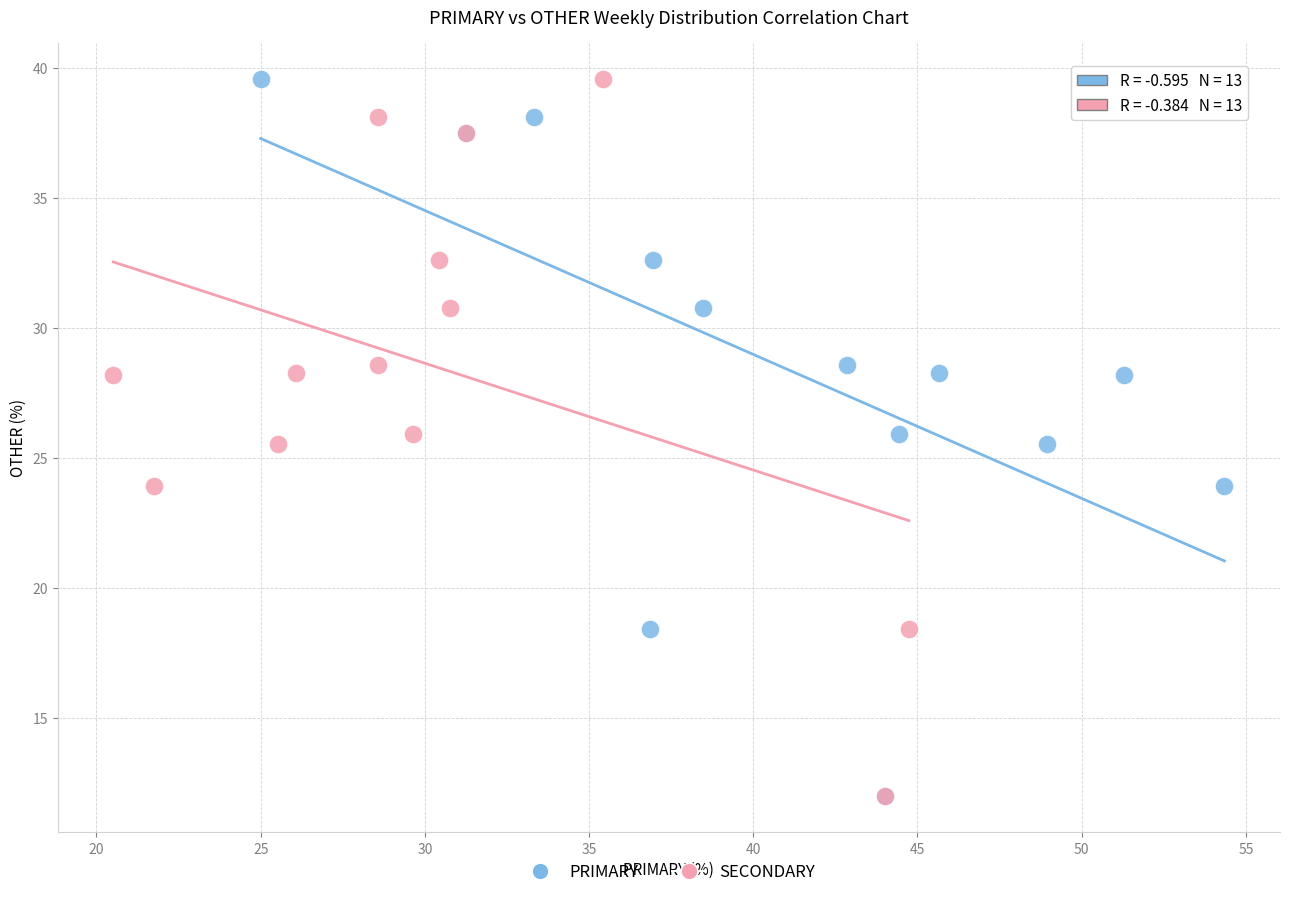

What are all the series names shown in the legend?

PRIMARY, SECONDARY